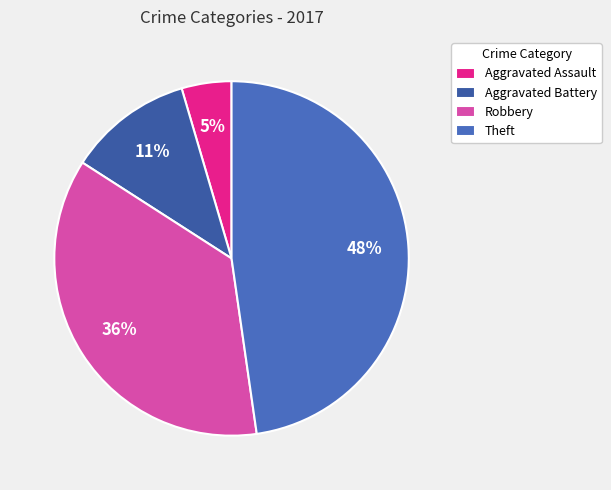

Is there any slice that represents more than half of the pie?

No